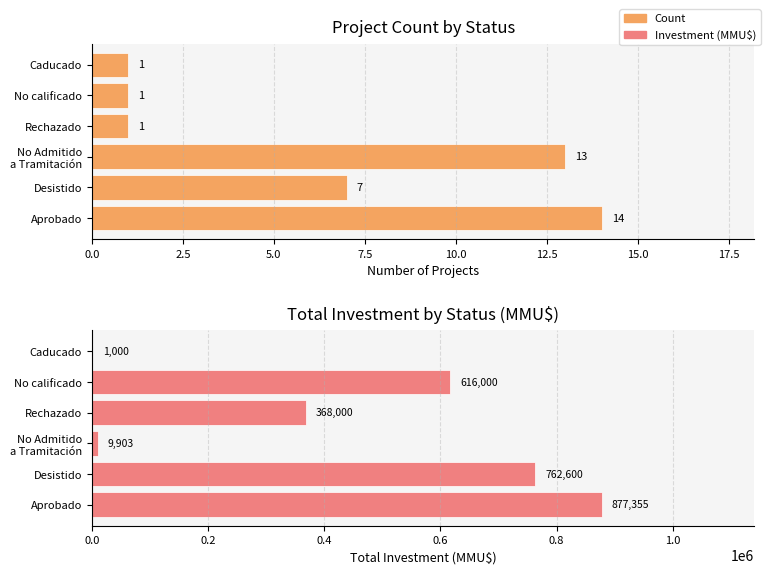

What is the value of the Investment (MMU$) bar at the 6th from the left?

1000